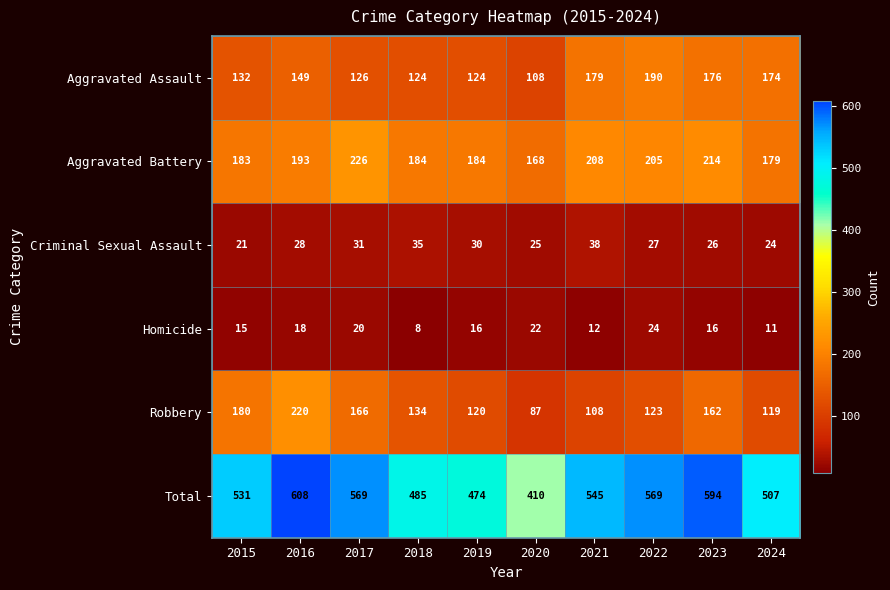

What is the difference between the Robbery values at 2020 and 2019?

33